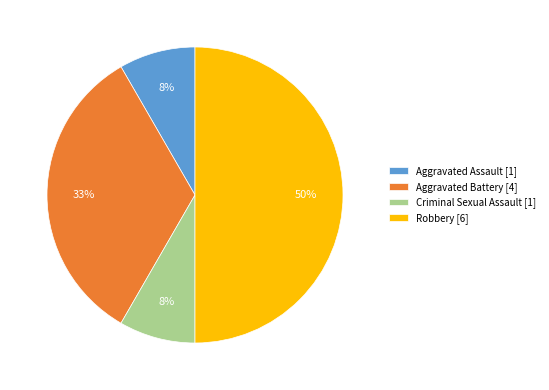

Does Aggravated Battery [4] represent more than half of the total?

No